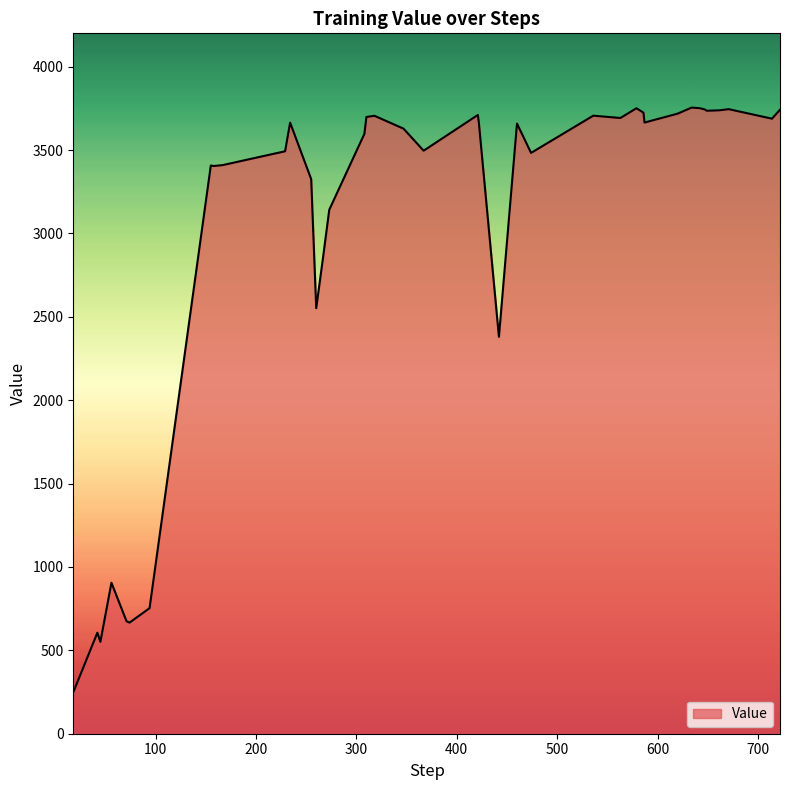

Count the number of data series in this chart.

1